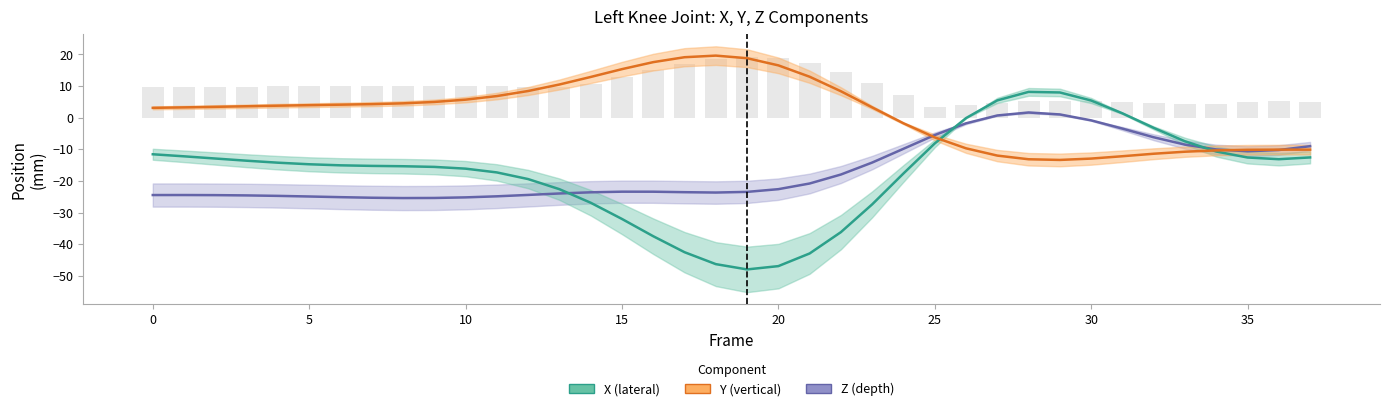

What is the difference between the Z (depth) values at 20 and 34?

14.9